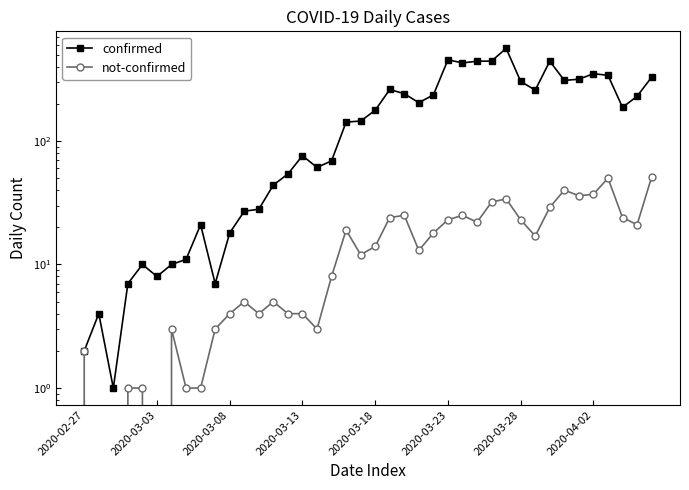

What is the difference between the second highest and minimum values in the not-confirmed series?

50